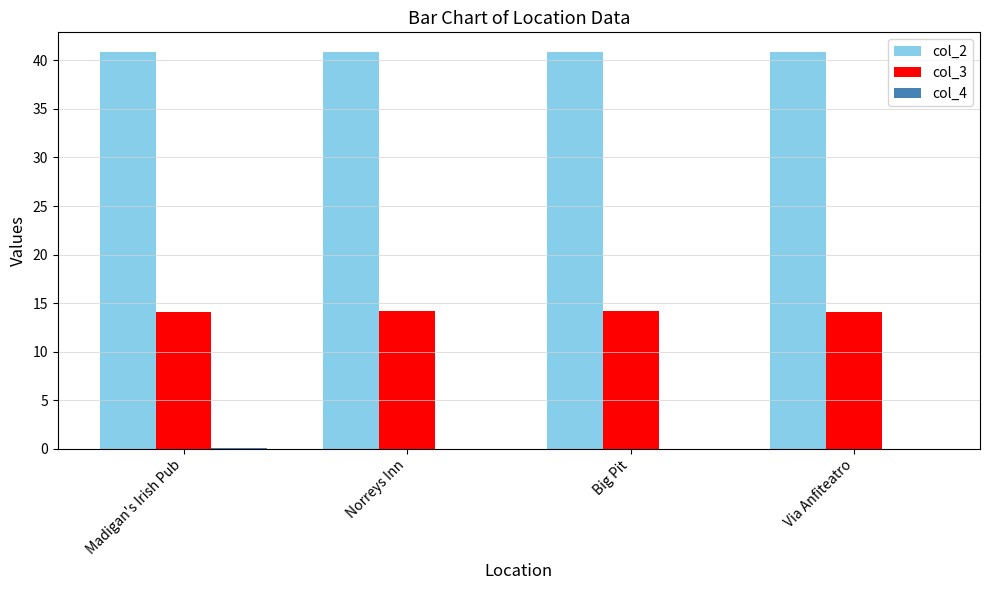

What is the highest value of the col_2 series?

40.9